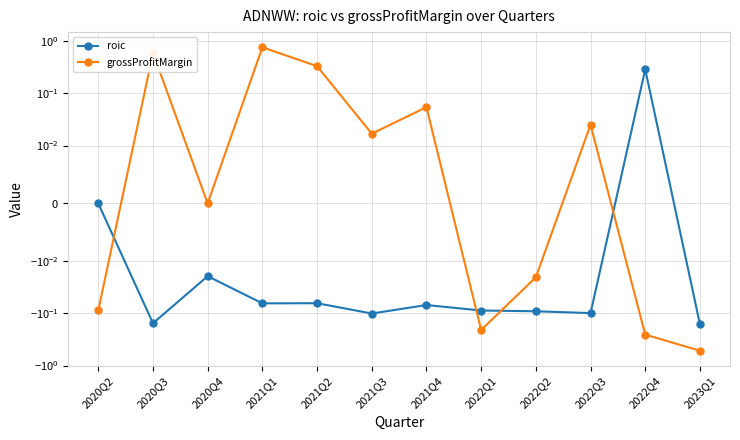

What position from the right is 2022Q2?

4